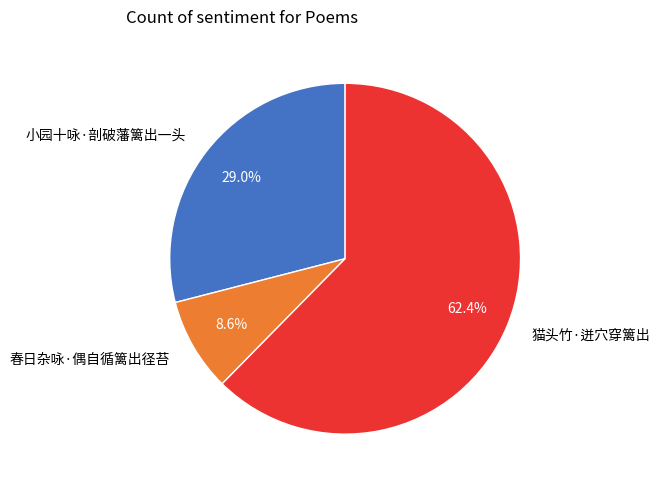

Approximately how many times larger is the value at 小园十咏·剖破藩篱出一头 compared to 猫头竹·迸穴穿篱出?

0.5